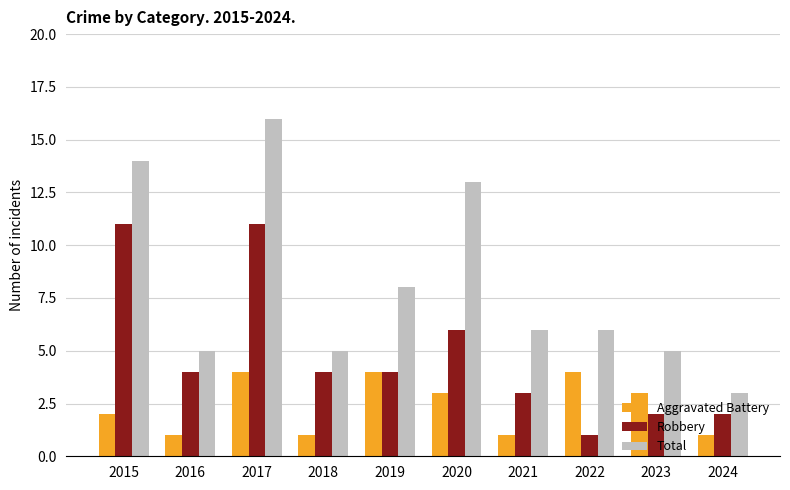

Rank the series at 2017 from lowest to highest value.

Aggravated Battery, Robbery, Total